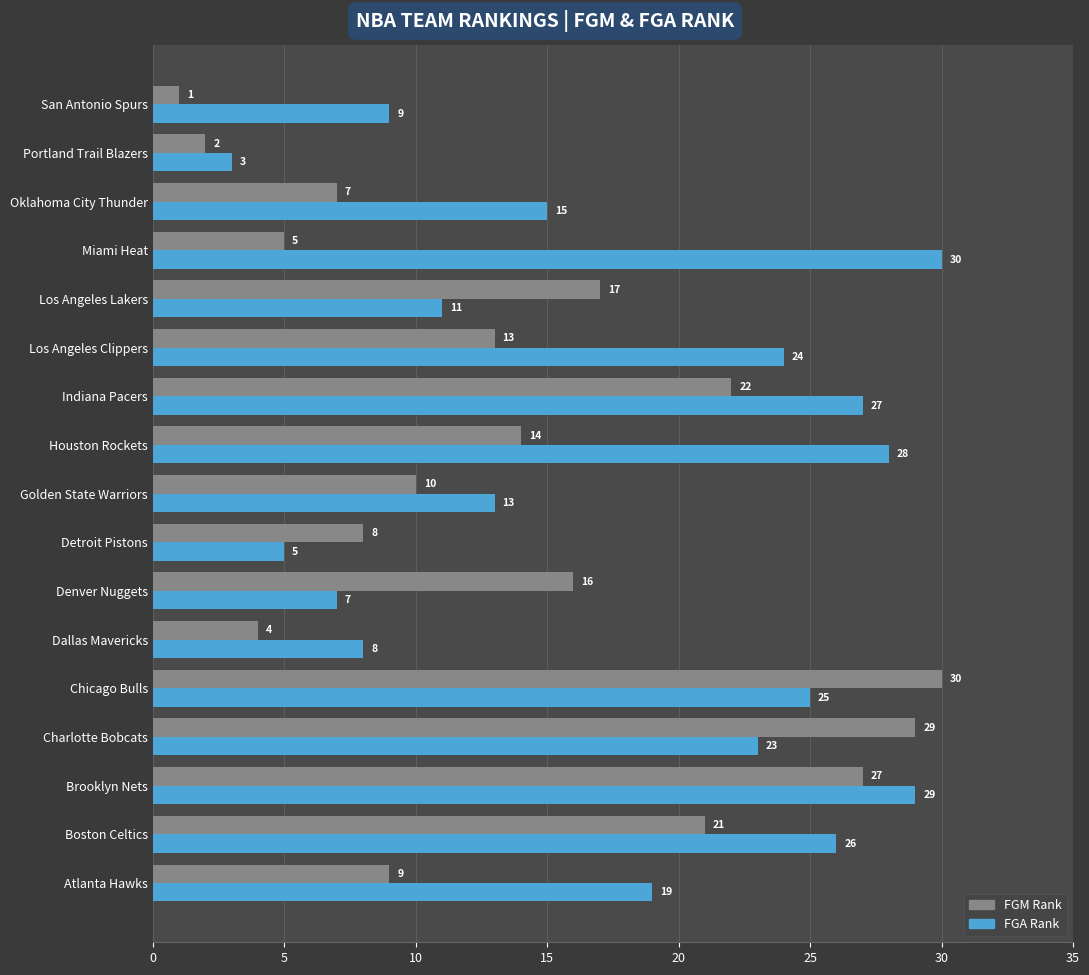

What is the difference between the second highest and second lowest values in the FGA Rank series?

24